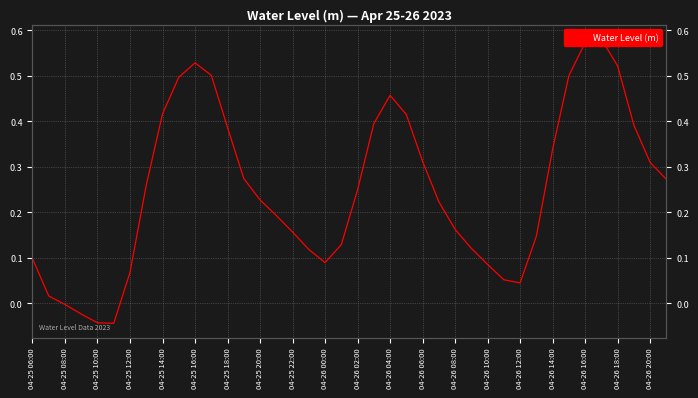

Between 34 and 39, which is larger?

34